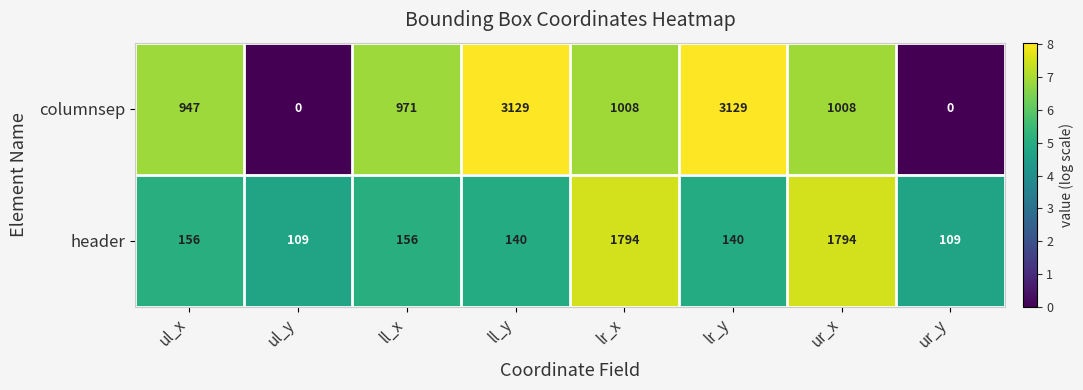

What is the sum of the header values at lr_y and ur_y?

249